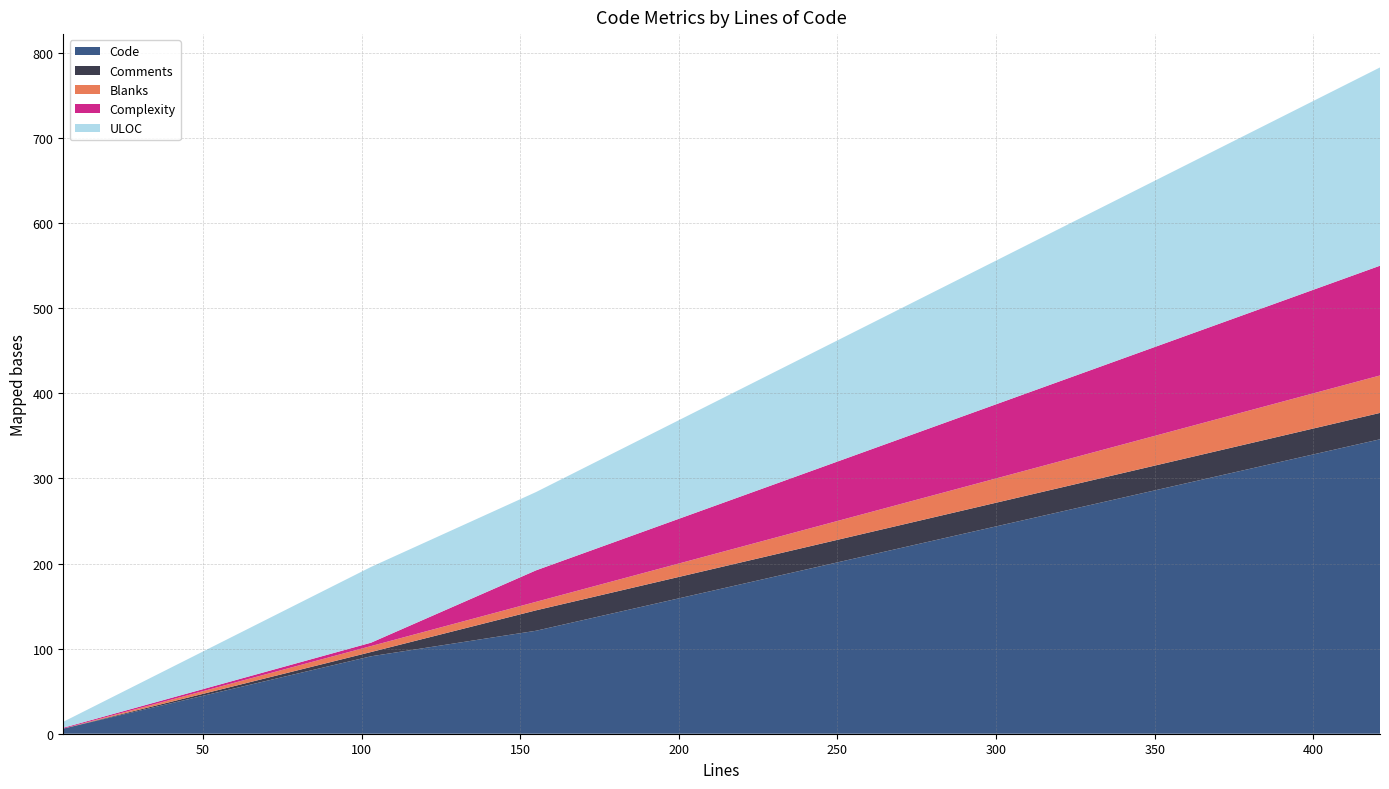

What is the maximum value for Code?

346